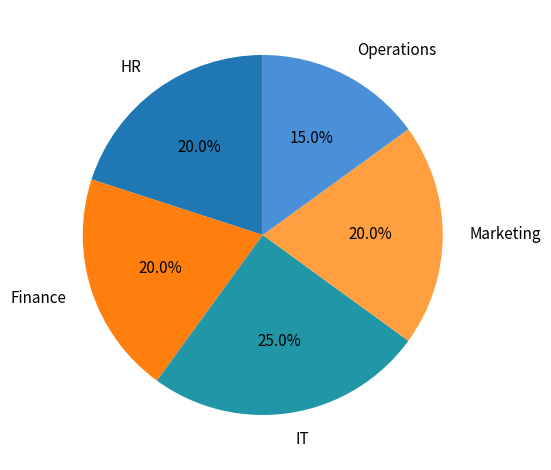

What is the ratio of the value at Marketing to the value at Finance?

1.0